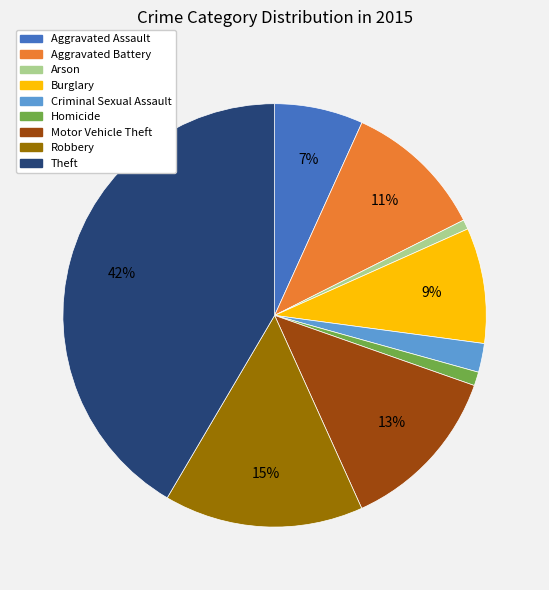

True or false: Motor Vehicle Theft accounts for 13% of the total.

True